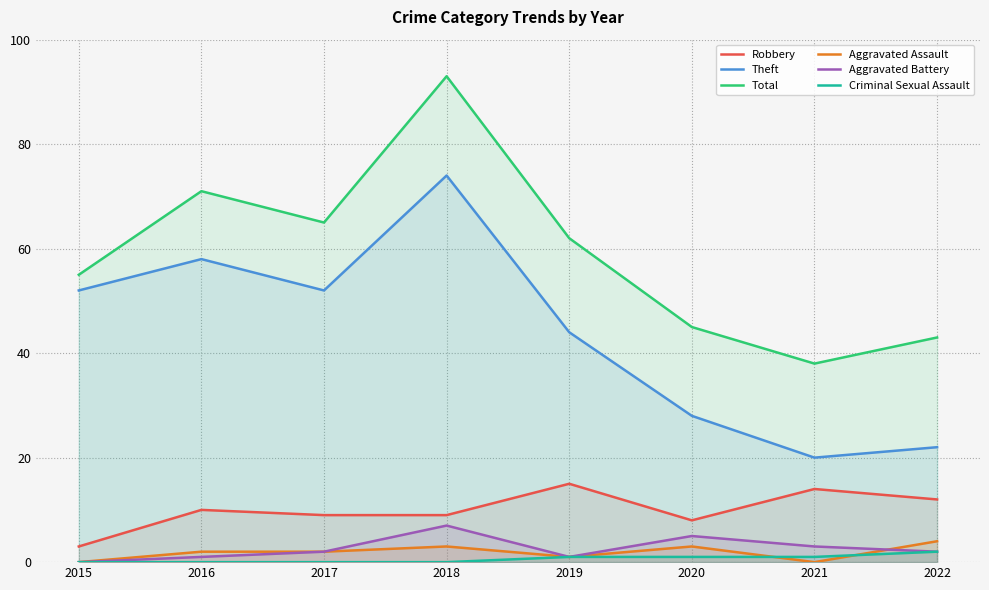

Reading right to left, what are all the values shown in this chart?

Robbery: 2022=12	2021=14	2020=8	2019=15	2018=9	2017=9	2016=10	2015=3
Theft: 2022=22	2021=20	2020=28	2019=44	2018=74	2017=52	2016=58	2015=52
Total: 2022=43	2021=38	2020=45	2019=62	2018=93	2017=65	2016=71	2015=55
Aggravated Assault: 2022=4	2021=0	2020=3	2019=1	2018=3	2017=2	2016=2	2015=0
Aggravated Battery: 2022=2	2021=3	2020=5	2019=1	2018=7	2017=2	2016=1	2015=0
Criminal Sexual Assault: 2022=2	2021=1	2020=1	2019=1	2018=0	2017=0	2016=0	2015=0